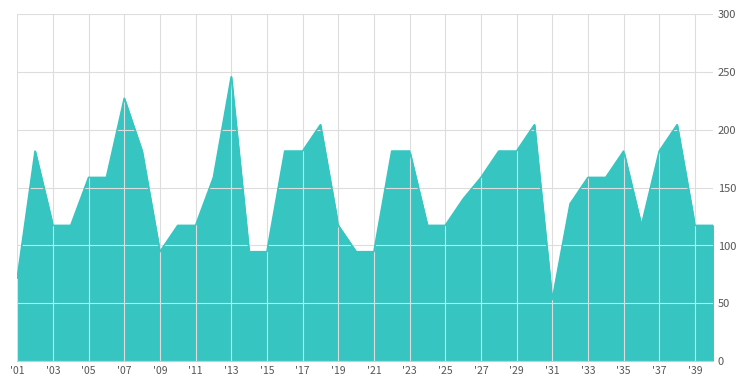

What is the minimum value shown in the chart?

53.1